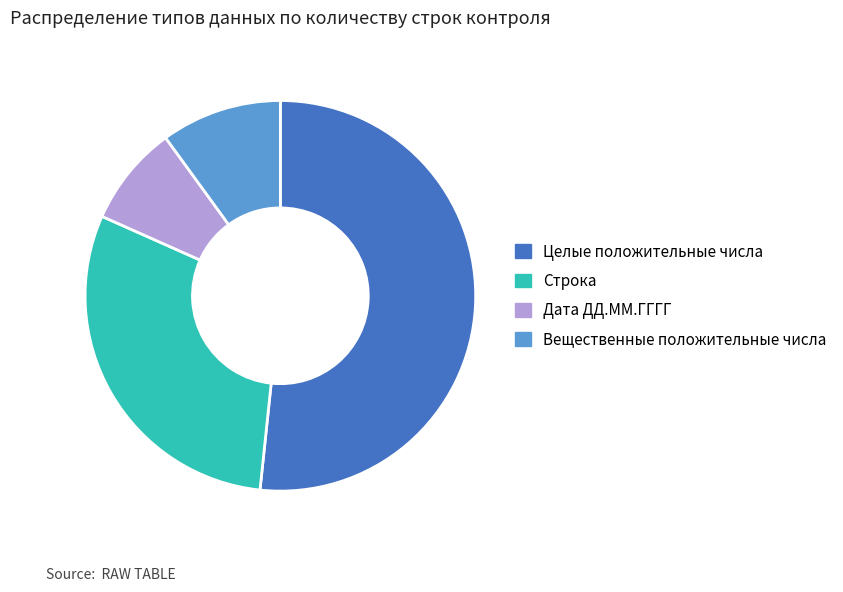

Do Строка and Вещественные положительные числа together represent more than half of the pie?

No